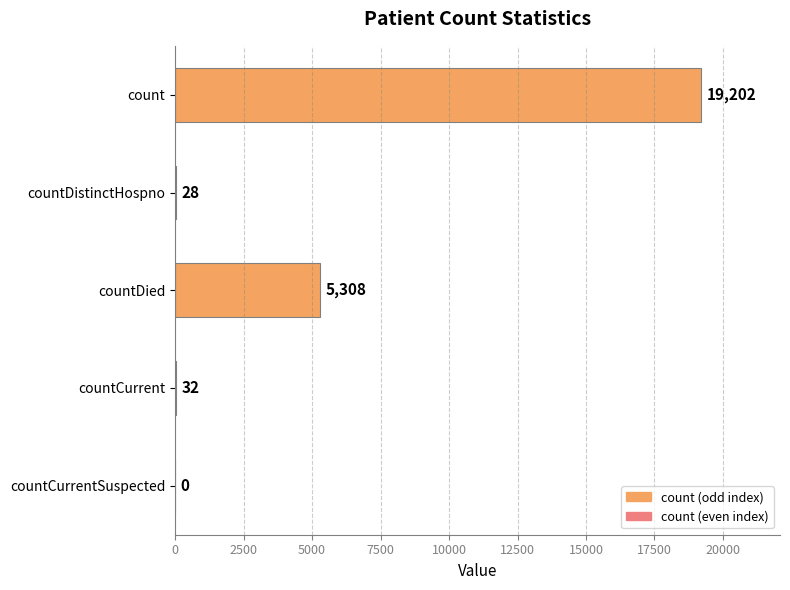

Which label corresponds to the largest value in the chart?

count